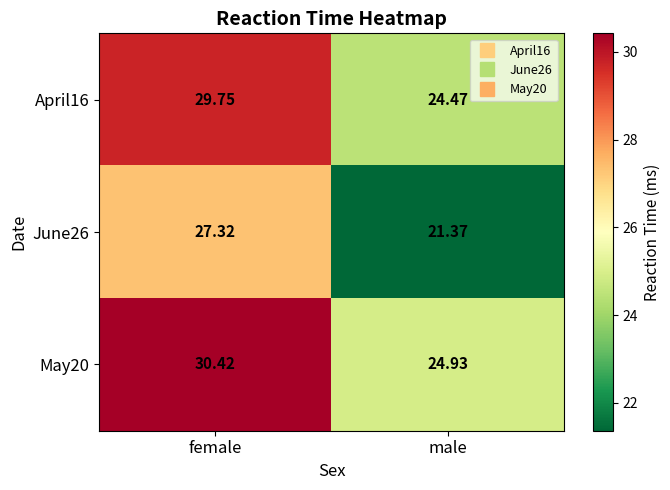

At which label does May20 reach its peak?

female